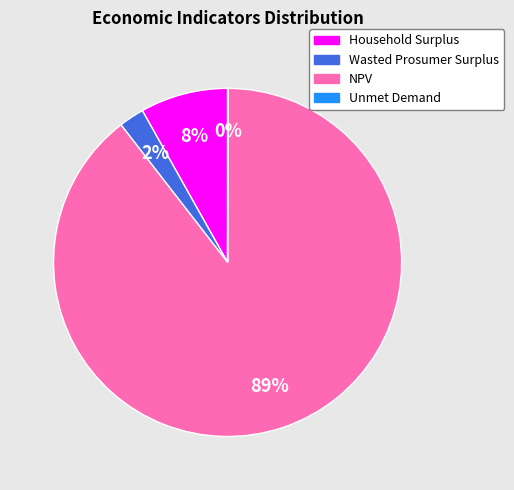

True or false: NPV accounts for 89% of the total.

True